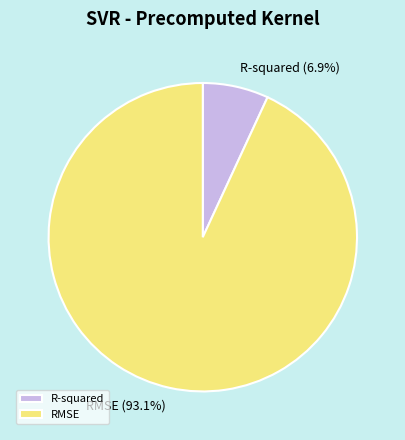

The R-squared slice represents 14% of the pie. True or false?

False